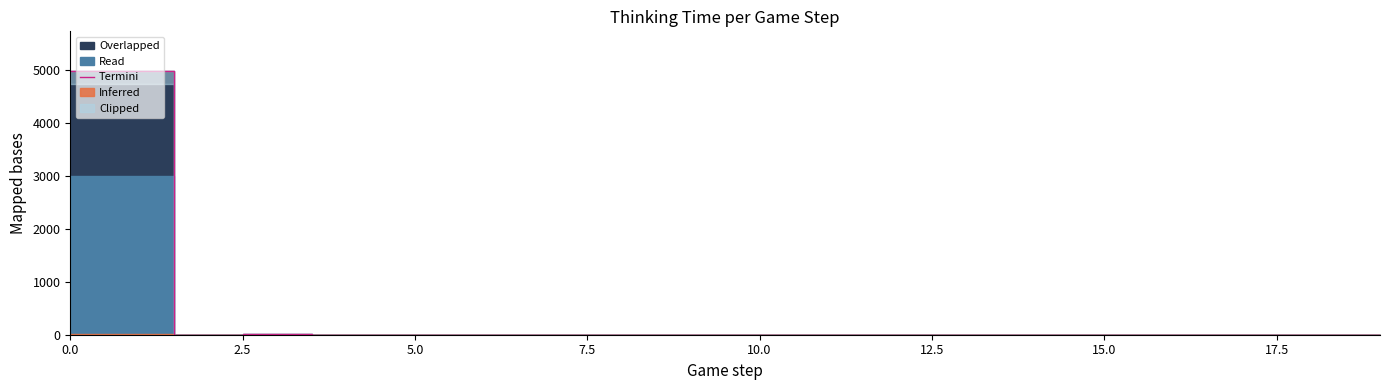

What position from the left is 10?

11